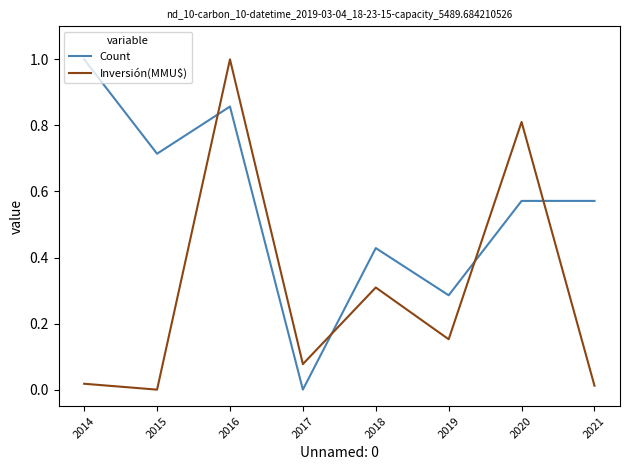

At 2015, list the series in order from largest to smallest.

Count, Inversión(MMU$)